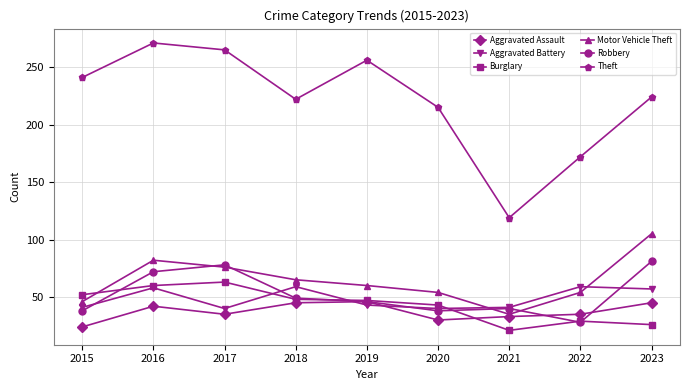

Between 2020 and 2022, which series saw the biggest shift?

Theft